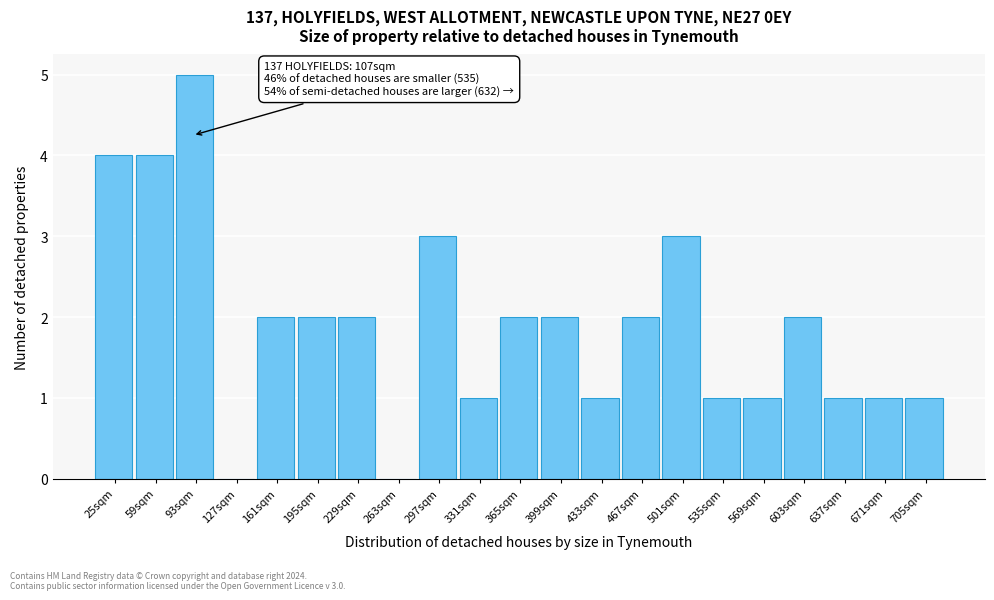

Reading left to right, extract all data points from this chart.

25sqm=4	59sqm=4	93sqm=5	127sqm=0	161sqm=2	195sqm=2	229sqm=2	263sqm=0	297sqm=3	331sqm=1	365sqm=2	399sqm=2	433sqm=1	467sqm=2	501sqm=3	535sqm=1	569sqm=1	603sqm=2	637sqm=1	671sqm=1	705sqm=1